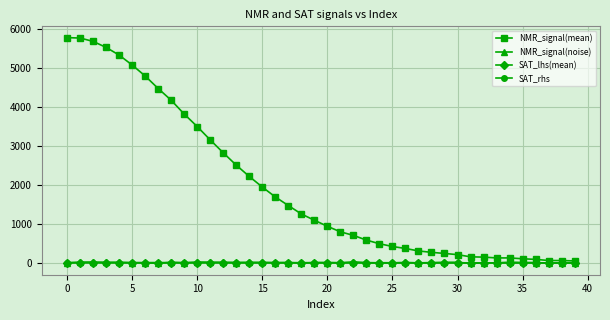

Which series has the largest total across all categories?

NMR_signal(mean)